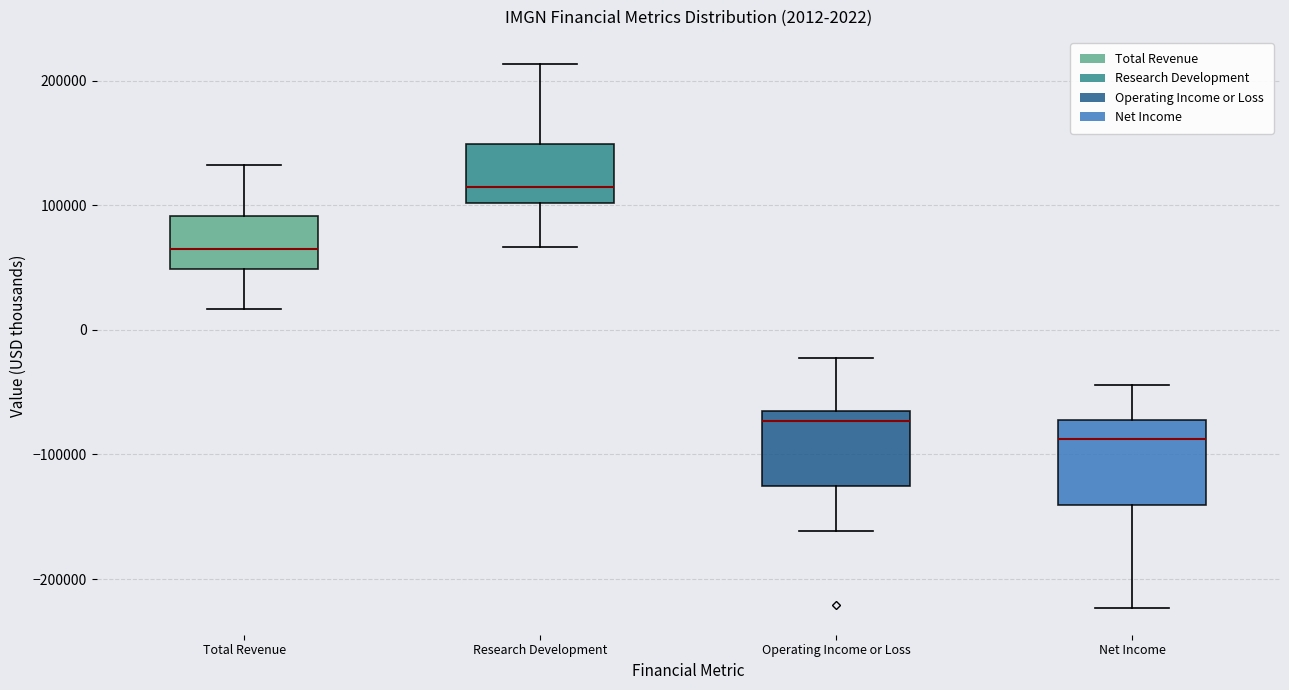

Which box has the lowest median line?

Net Income